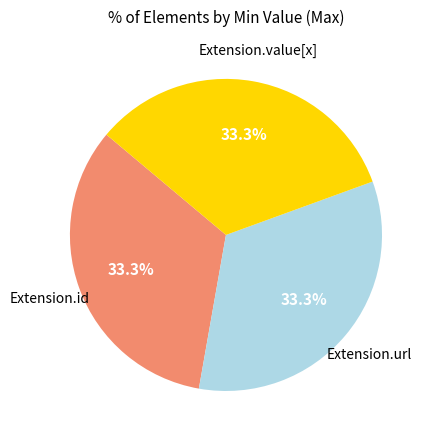

Is there any slice that represents more than half of the pie?

No